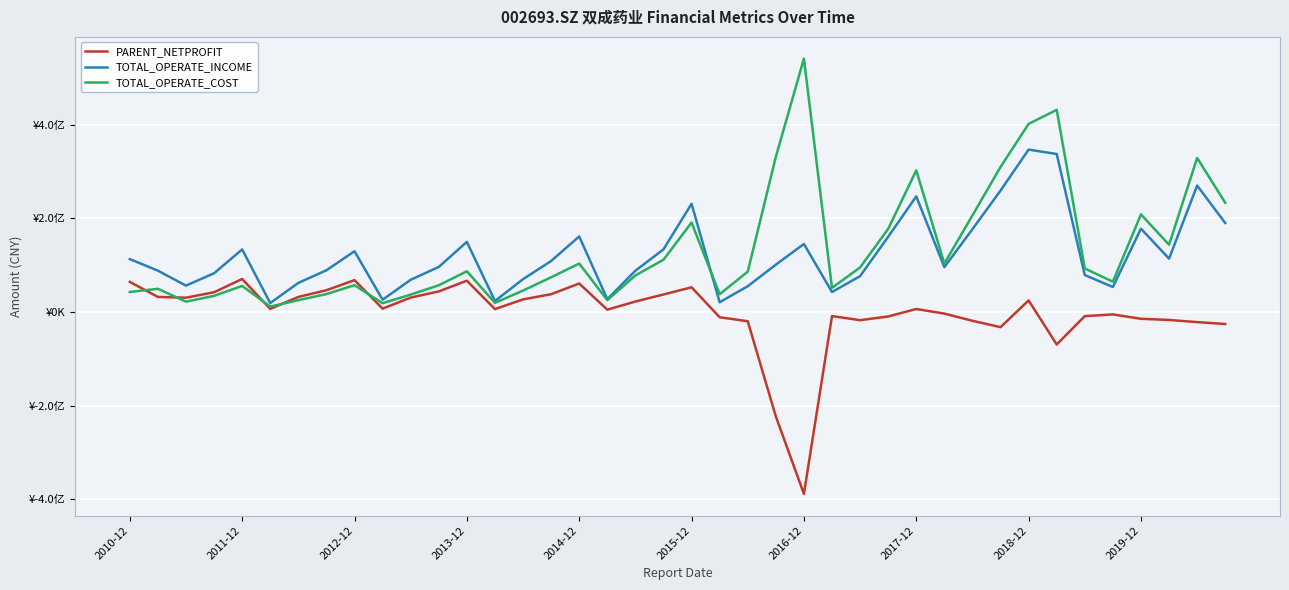

What are all the series names shown in the legend?

PARENT_NETPROFIT, TOTAL_OPERATE_INCOME, TOTAL_OPERATE_COST